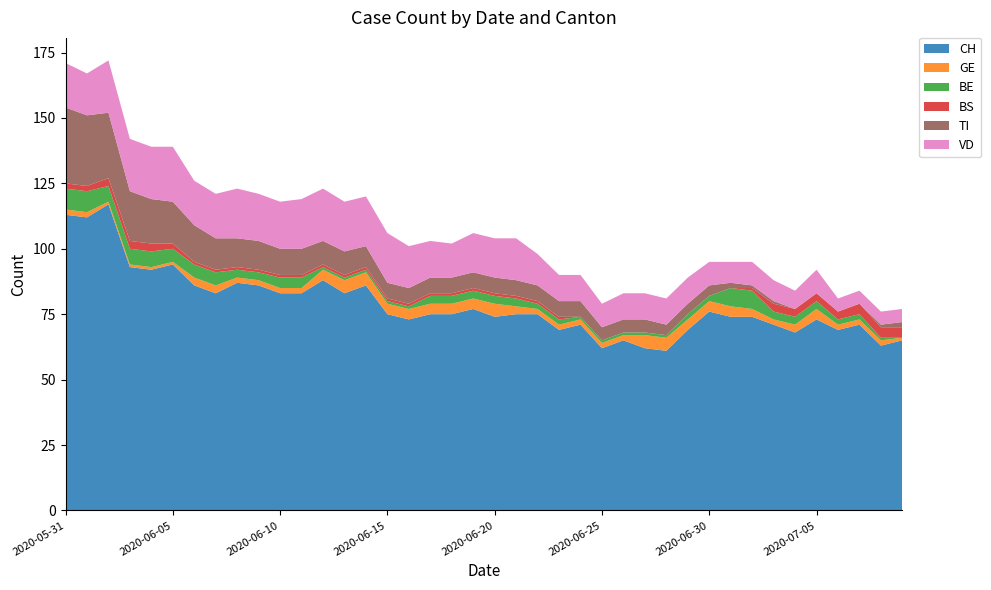

Reading left to right, list all the values displayed in this chart.

CH: 2020-05-31=113	2020-06-01=112	2020-06-02=117	2020-06-03=93	2020-06-04=92	2020-06-05=94	2020-06-06=86	2020-06-07=83	2020-06-08=87	2020-06-09=86	2020-06-10=83	2020-06-11=83	2020-06-12=88	2020-06-13=83	2020-06-14=86	2020-06-15=75	2020-06-16=73	2020-06-17=75	2020-06-18=75	2020-06-19=77	2020-06-20=74	2020-06-21=75	2020-06-22=75	2020-06-23=69	2020-06-24=71	2020-06-25=62	2020-06-26=65	2020-06-27=62	2020-06-28=61	2020-06-29=69	2020-06-30=76	2020-07-01=74	2020-07-02=74	2020-07-03=71	2020-07-04=68	2020-07-05=73	2020-07-06=69	2020-07-07=71	2020-07-08=63	2020-07-09=65
GE: 2020-05-31=2	2020-06-01=2	2020-06-02=1	2020-06-03=1	2020-06-04=1	2020-06-05=1	2020-06-06=3	2020-06-07=3	2020-06-08=2	2020-06-09=2	2020-06-10=2	2020-06-11=2	2020-06-12=4	2020-06-13=5	2020-06-14=5	2020-06-15=4	2020-06-16=4	2020-06-17=4	2020-06-18=4	2020-06-19=4	2020-06-20=5	2020-06-21=3	2020-06-22=2	2020-06-23=2	2020-06-24=2	2020-06-25=2	2020-06-26=2	2020-06-27=5	2020-06-28=5	2020-06-29=4	2020-06-30=4	2020-07-01=4	2020-07-02=3	2020-07-03=2	2020-07-04=3	2020-07-05=4	2020-07-06=2	2020-07-07=2	2020-07-08=2	2020-07-09=1
BE: 2020-05-31=8	2020-06-01=8	2020-06-02=6	2020-06-03=6	2020-06-04=6	2020-06-05=5	2020-06-06=5	2020-06-07=5	2020-06-08=3	2020-06-09=3	2020-06-10=4	2020-06-11=4	2020-06-12=1	2020-06-13=1	2020-06-14=1	2020-06-15=1	2020-06-16=1	2020-06-17=3	2020-06-18=3	2020-06-19=3	2020-06-20=3	2020-06-21=3	2020-06-22=2	2020-06-23=2	2020-06-24=1	2020-06-25=1	2020-06-26=1	2020-06-27=1	2020-06-28=1	2020-06-29=2	2020-06-30=2	2020-07-01=7	2020-07-02=7	2020-07-03=3	2020-07-04=3	2020-07-05=3	2020-07-06=2	2020-07-07=2	2020-07-08=1	2020-07-09=0
BS: 2020-05-31=2	2020-06-01=2	2020-06-02=3	2020-06-03=3	2020-06-04=3	2020-06-05=2	2020-06-06=1	2020-06-07=1	2020-06-08=1	2020-06-09=1	2020-06-10=1	2020-06-11=1	2020-06-12=1	2020-06-13=1	2020-06-14=1	2020-06-15=1	2020-06-16=1	2020-06-17=1	2020-06-18=1	2020-06-19=1	2020-06-20=1	2020-06-21=1	2020-06-22=1	2020-06-23=1	2020-06-24=0	2020-06-25=0	2020-06-26=0	2020-06-27=0	2020-06-28=0	2020-06-29=0	2020-06-30=0	2020-07-01=0	2020-07-02=1	2020-07-03=3	2020-07-04=3	2020-07-05=3	2020-07-06=3	2020-07-07=4	2020-07-08=4	2020-07-09=4
TI: 2020-05-31=29	2020-06-01=27	2020-06-02=25	2020-06-03=19	2020-06-04=17	2020-06-05=16	2020-06-06=14	2020-06-07=12	2020-06-08=11	2020-06-09=11	2020-06-10=10	2020-06-11=10	2020-06-12=9	2020-06-13=9	2020-06-14=8	2020-06-15=6	2020-06-16=6	2020-06-17=6	2020-06-18=6	2020-06-19=6	2020-06-20=6	2020-06-21=6	2020-06-22=6	2020-06-23=6	2020-06-24=6	2020-06-25=5	2020-06-26=5	2020-06-27=5	2020-06-28=4	2020-06-29=4	2020-06-30=4	2020-07-01=2	2020-07-02=1	2020-07-03=1	2020-07-04=0	2020-07-05=0	2020-07-06=0	2020-07-07=0	2020-07-08=1	2020-07-09=2
VD: 2020-05-31=17	2020-06-01=16	2020-06-02=20	2020-06-03=20	2020-06-04=20	2020-06-05=21	2020-06-06=17	2020-06-07=17	2020-06-08=19	2020-06-09=18	2020-06-10=18	2020-06-11=19	2020-06-12=20	2020-06-13=19	2020-06-14=19	2020-06-15=19	2020-06-16=16	2020-06-17=14	2020-06-18=13	2020-06-19=15	2020-06-20=15	2020-06-21=16	2020-06-22=12	2020-06-23=10	2020-06-24=10	2020-06-25=9	2020-06-26=10	2020-06-27=10	2020-06-28=10	2020-06-29=10	2020-06-30=9	2020-07-01=8	2020-07-02=9	2020-07-03=8	2020-07-04=7	2020-07-05=9	2020-07-06=5	2020-07-07=5	2020-07-08=5	2020-07-09=5